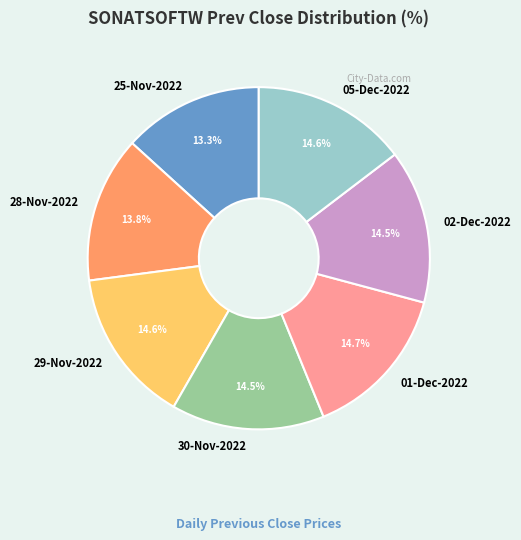

What percentage is NOT represented by 01-Dec-2022?

85.3%